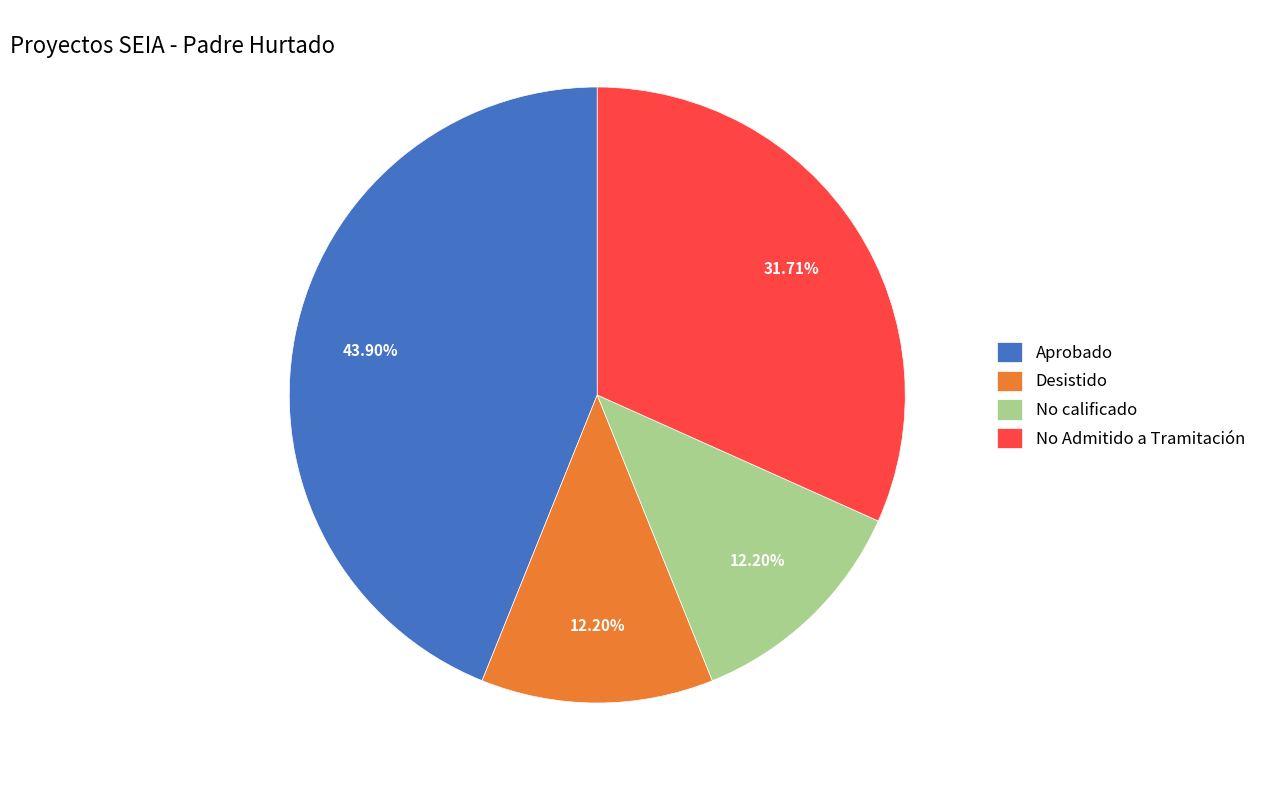

Does No calificado represent more than half of the total?

No